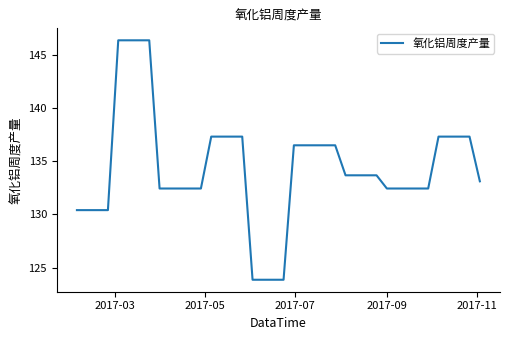

What is the maximum value shown in the chart?

146.4